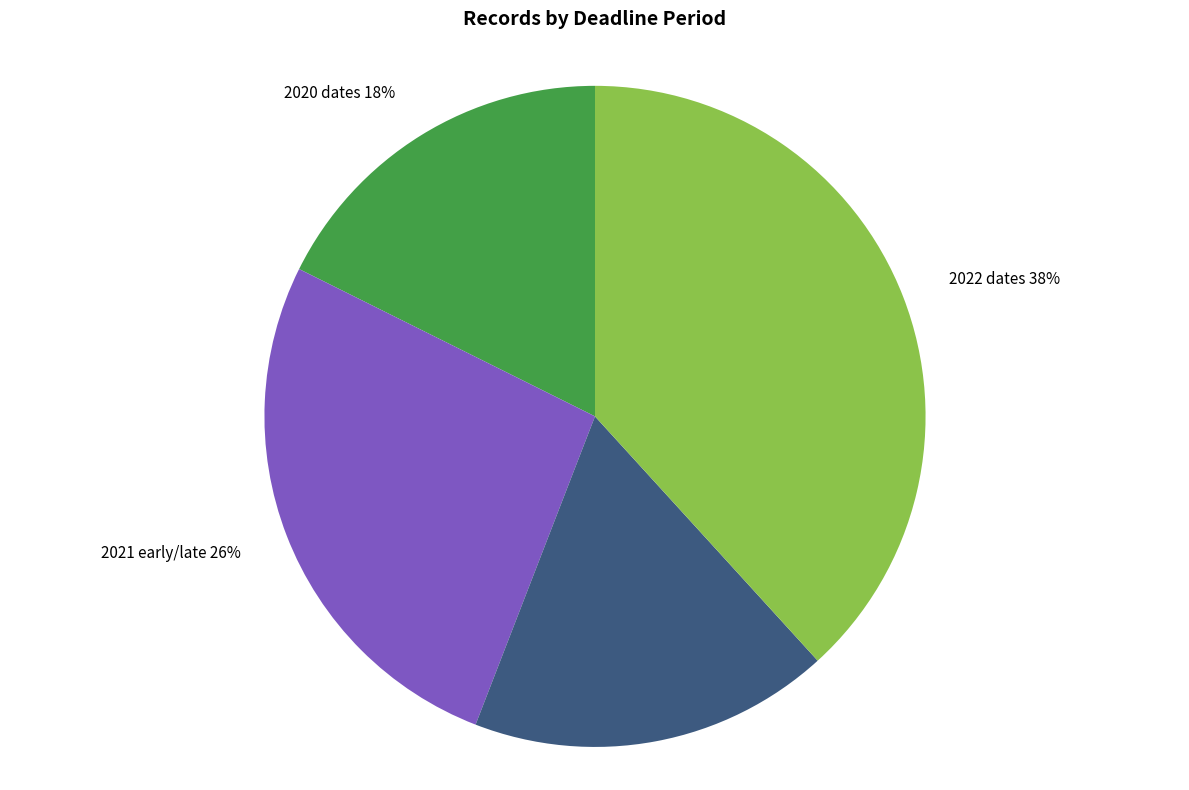

To the nearest percent, what portion does 2021 early/late represent?

26%